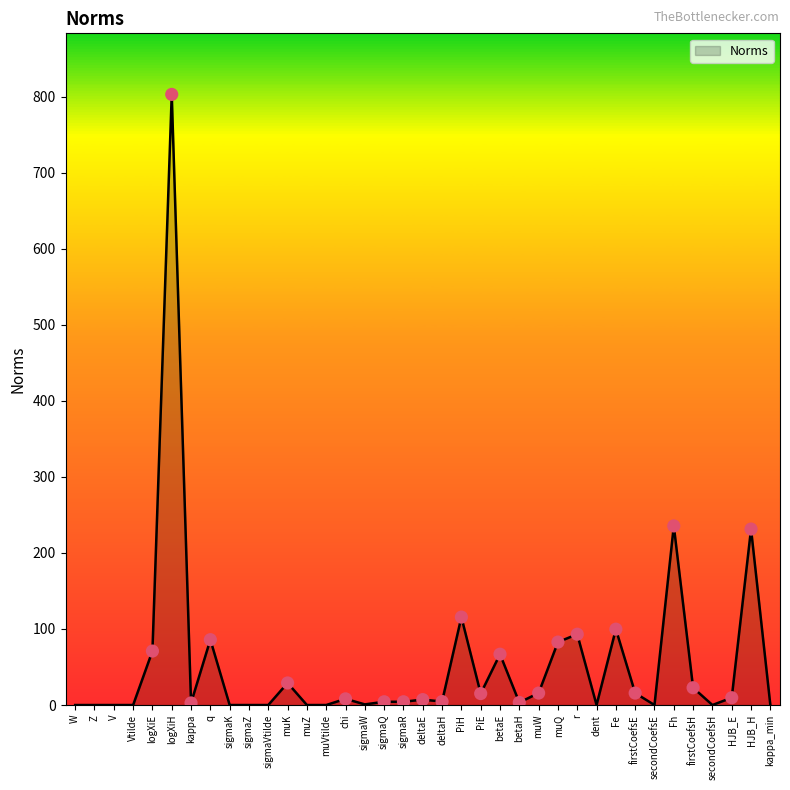

Between firstCoefsH and PiH, which is larger?

PiH